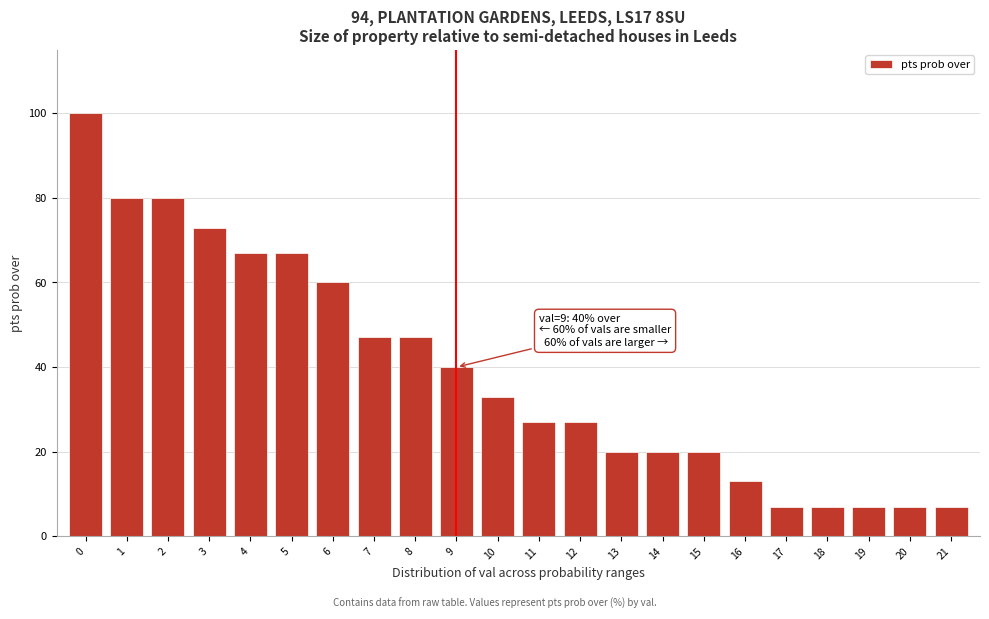

Reading left to right, extract all data points from this chart.

0=100	1=80	2=80	3=73	4=67	5=67	6=60	7=47	8=47	9=40	10=33	11=27	12=27	13=20	14=20	15=20	16=13	17=7	18=7	19=7	20=7	21=7